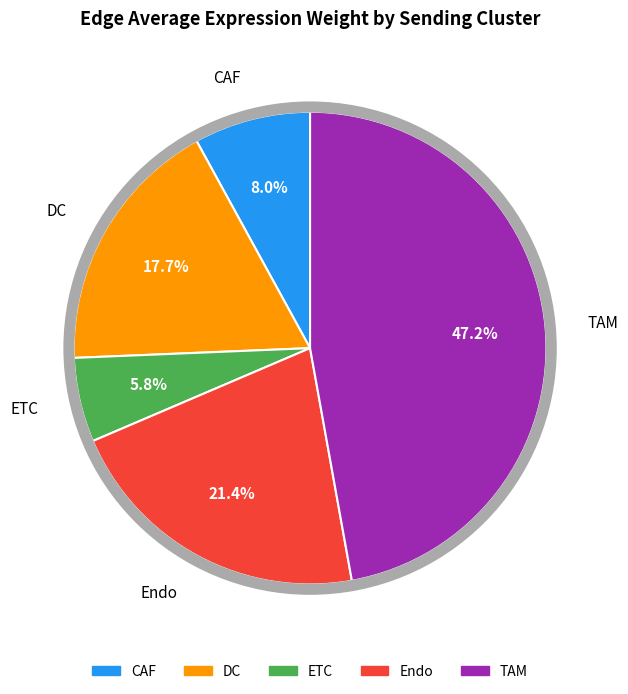

What percentage is NOT represented by Endo?

78.6%